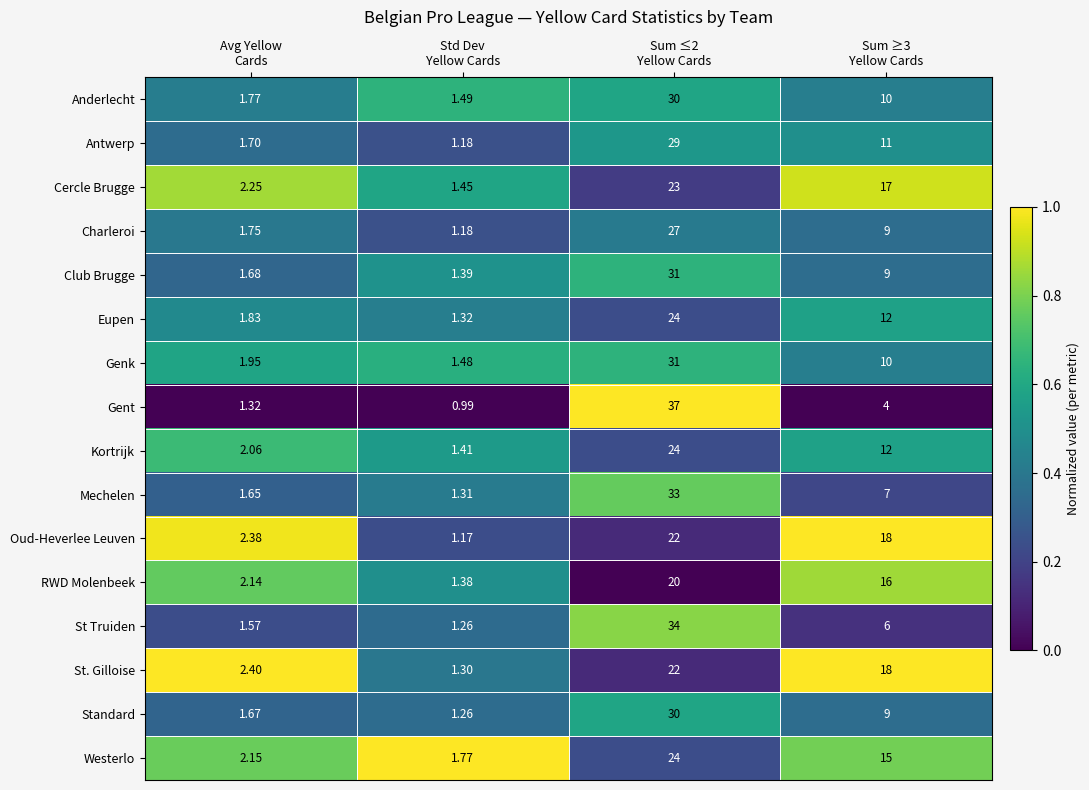

Which series has the largest range (max minus min)?

Gent